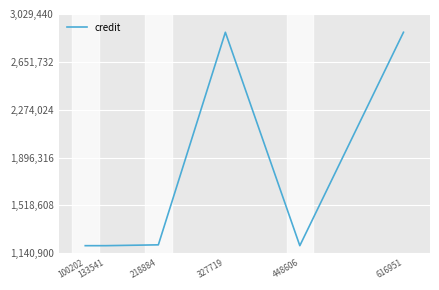

True or false: there are more than 2 points higher than both neighbors.

False